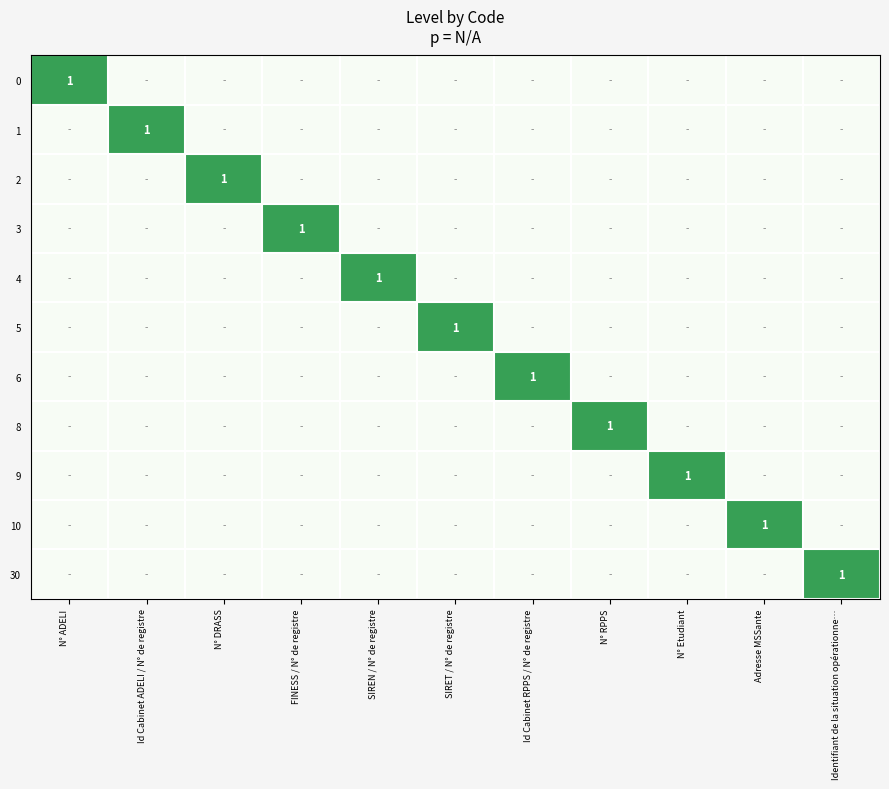

Which category has the highest value in the 8 series?

N° RPPS